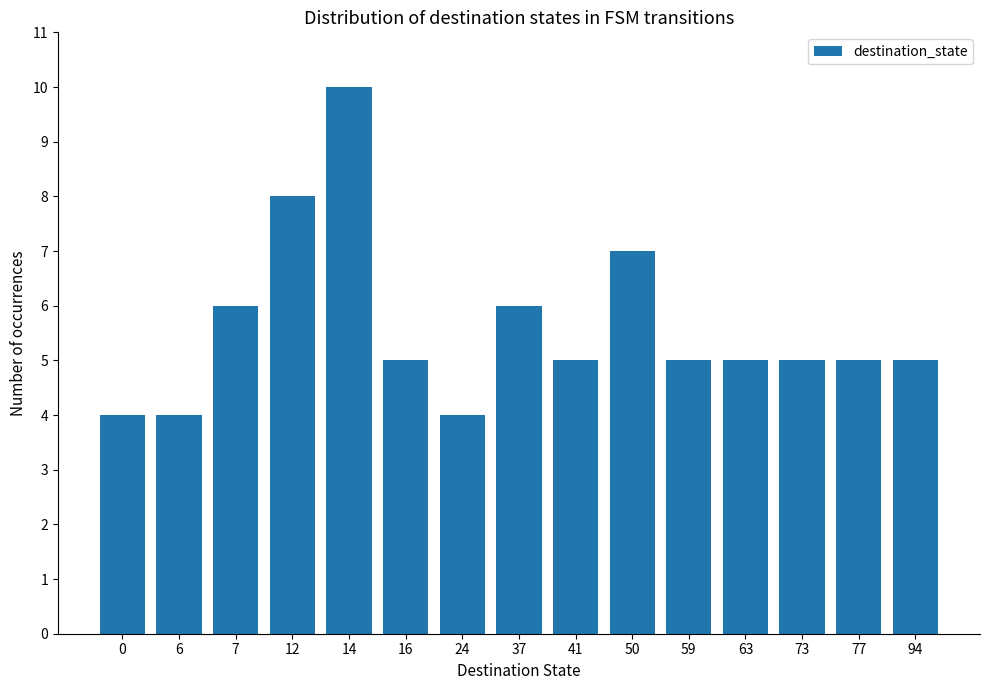

What is the value of the 6th bar from the left?

5